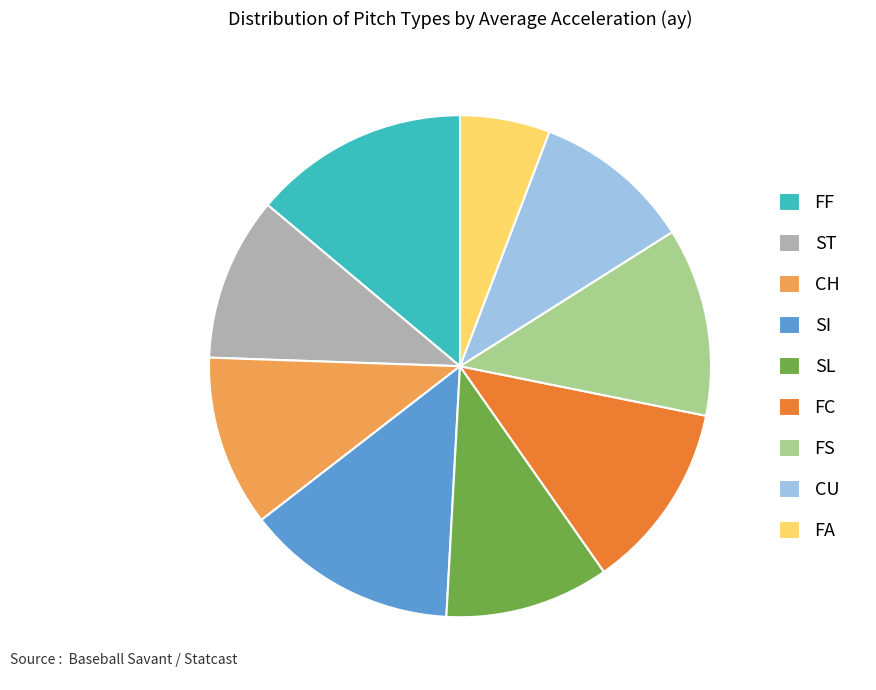

What is the smallest slice in the pie chart?

FA